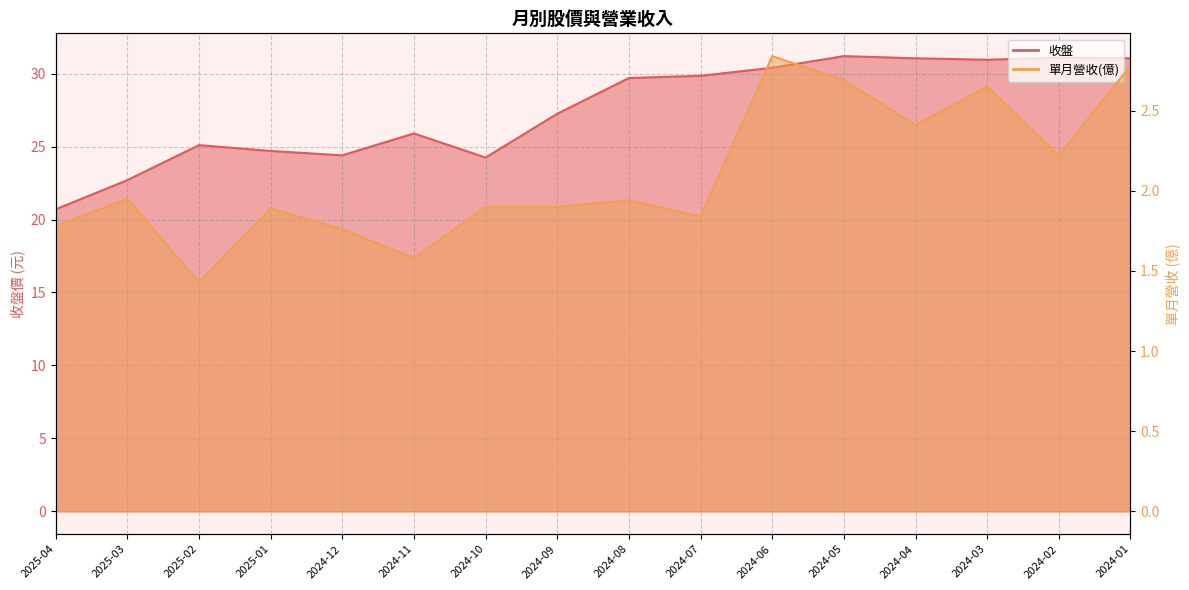

At which category is the sum across all series the highest?

2024-05